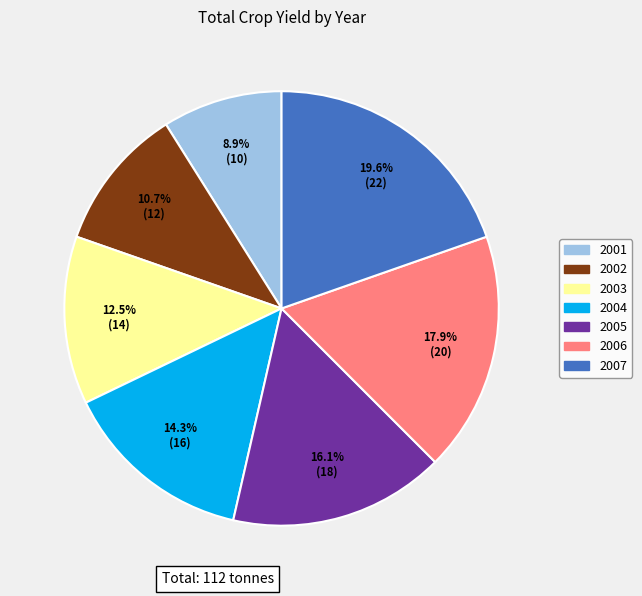

Which has a higher value, 2003 or 2004?

2004